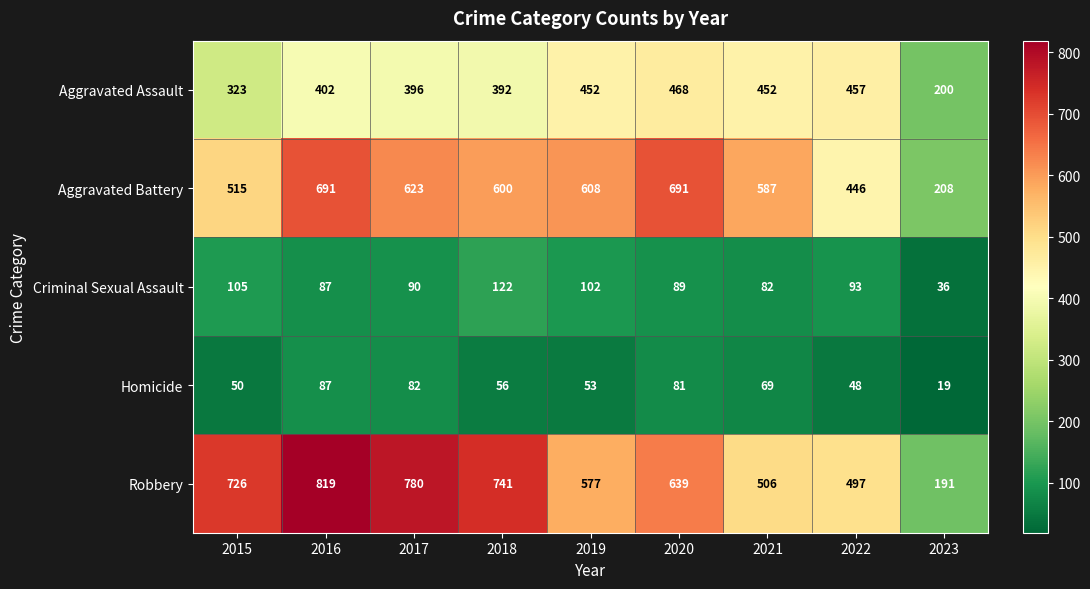

Between 2016 and 2018, which series saw the biggest shift?

Aggravated Battery